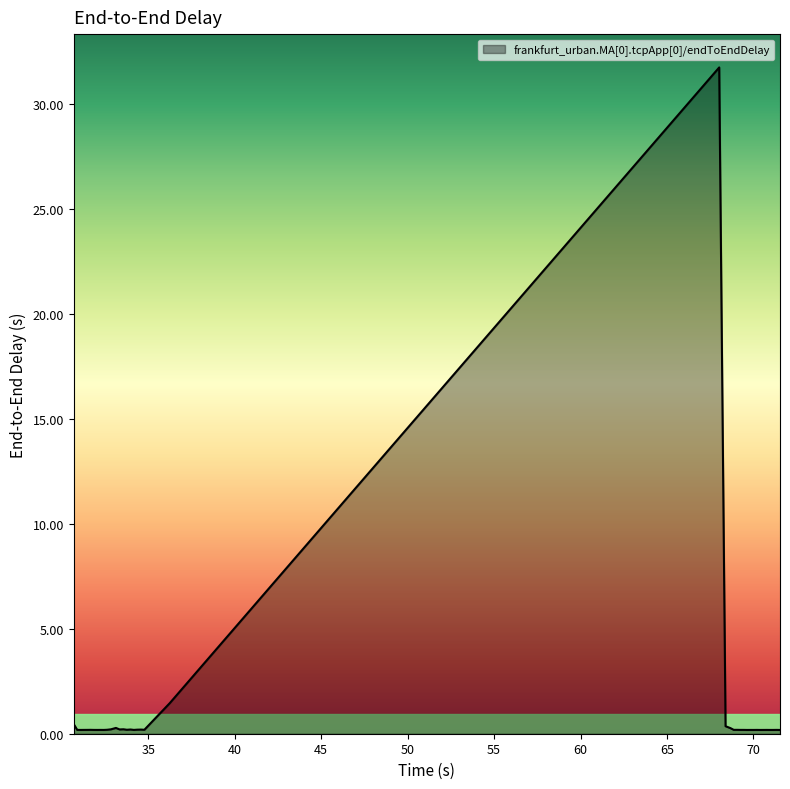

What is the difference between the maximum and minimum values?

31.6